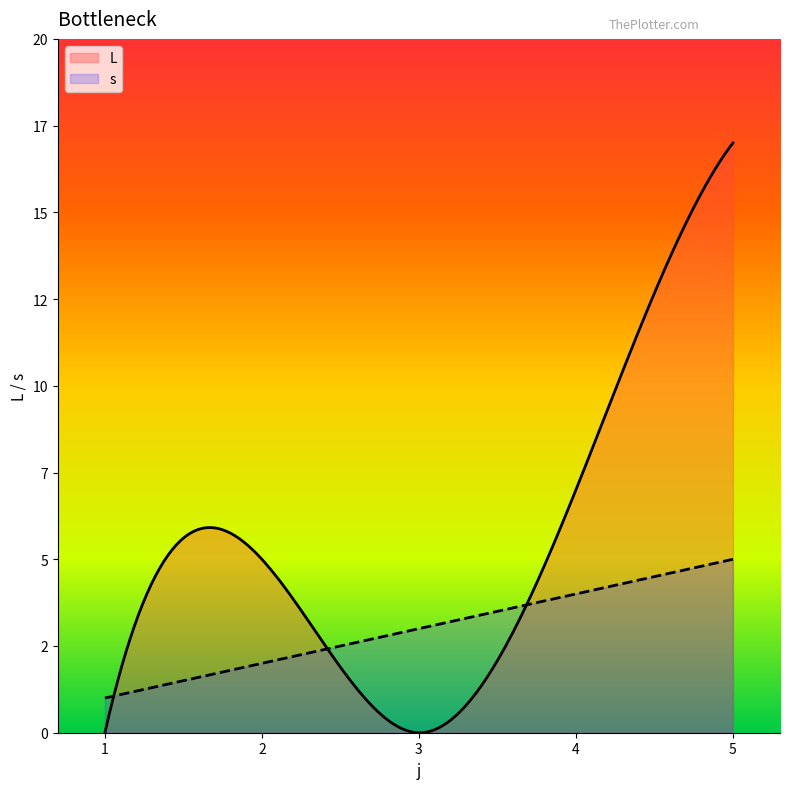

Which label corresponds to the largest value in the chart?

5